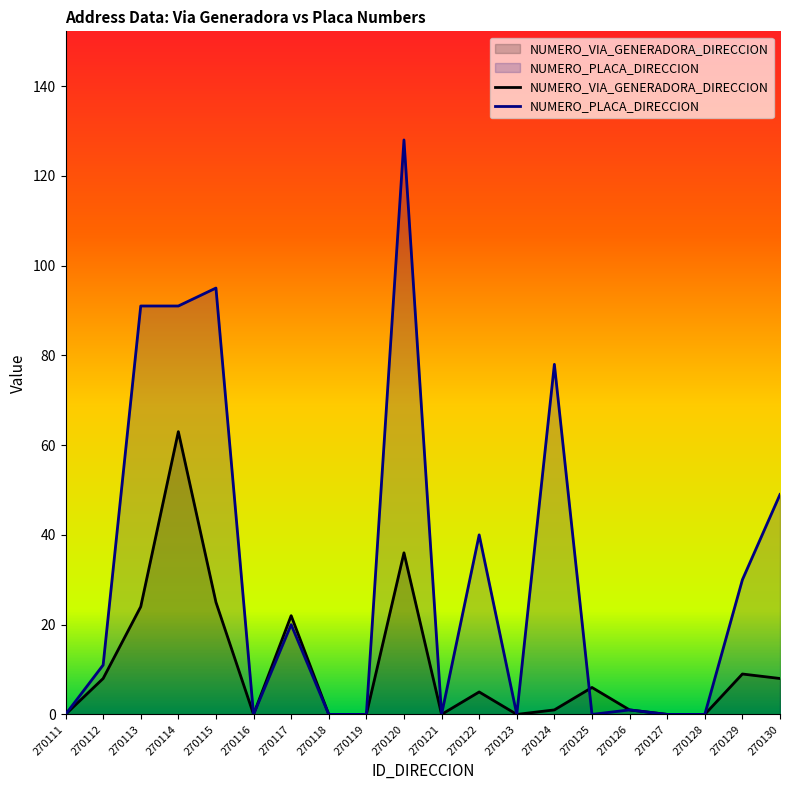

What are all the series names shown in the legend?

NUMERO_VIA_GENERADORA_DIRECCION, NUMERO_PLACA_DIRECCION